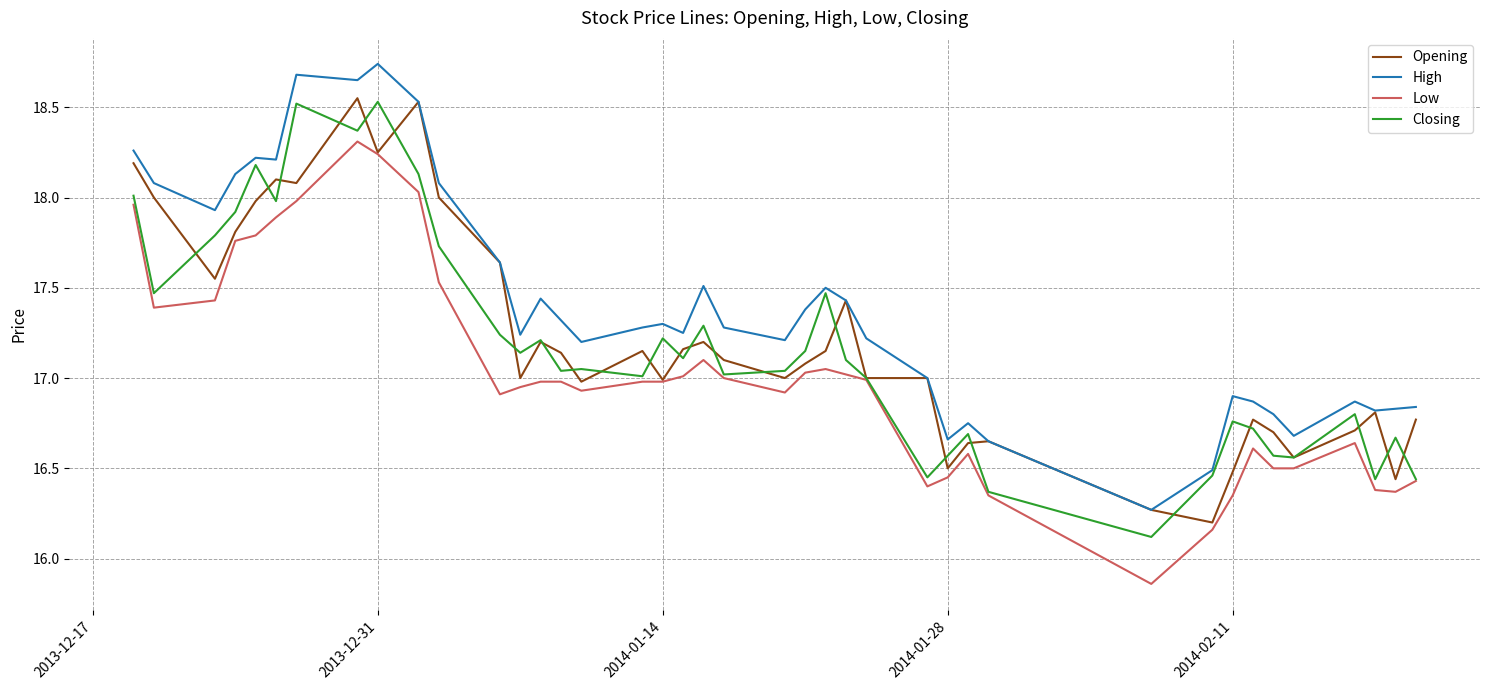

True or false: High and Low cross at least once.

False